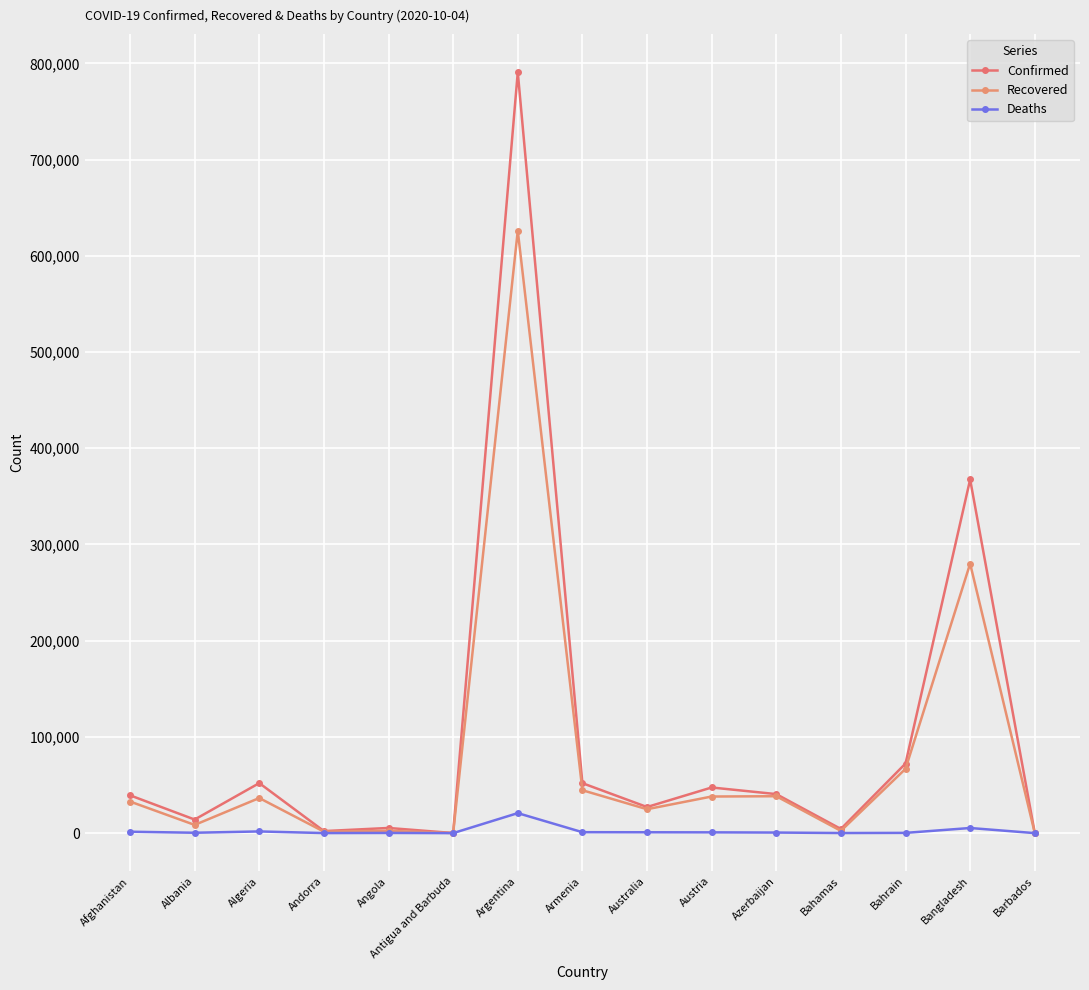

Which series changed the most between Azerbaijan and Bahamas?

Confirmed